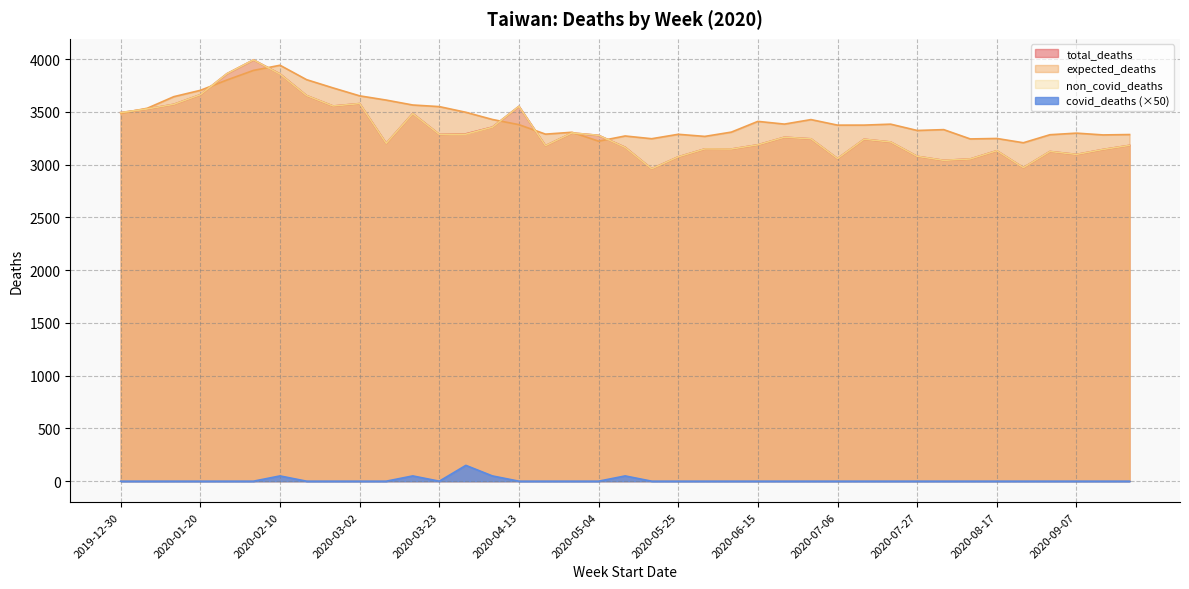

What is the minimum value for non_covid_deaths?

2961.0